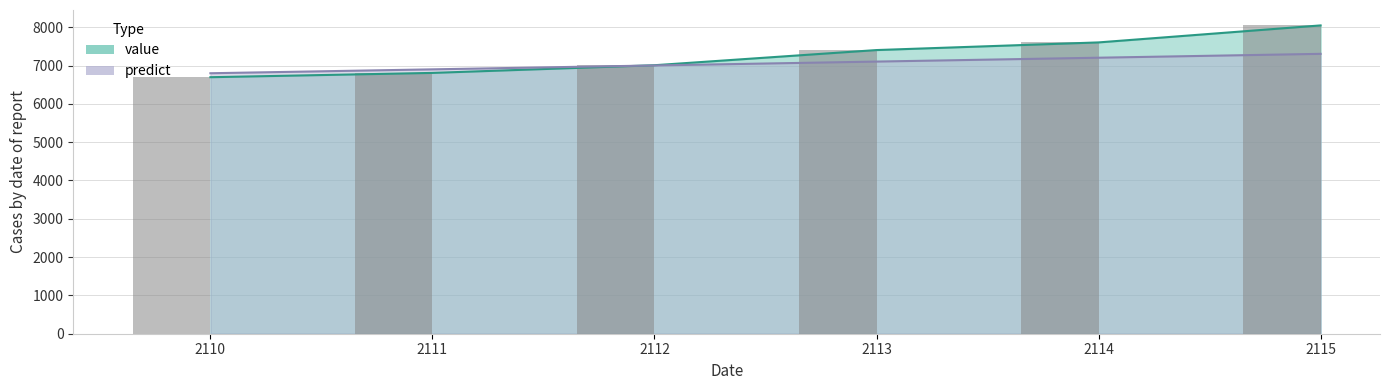

At which label does predict reach its peak?

2115